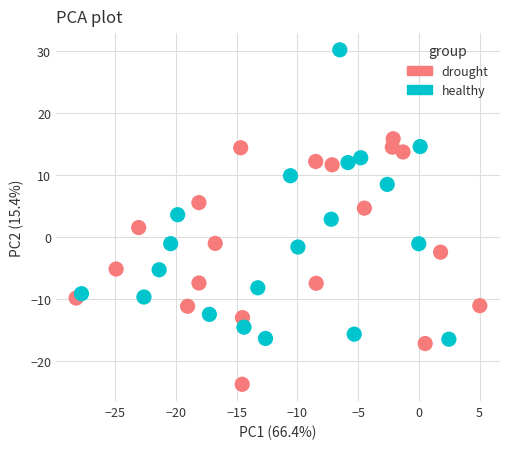

Which series contains the lowest Y value?

drought